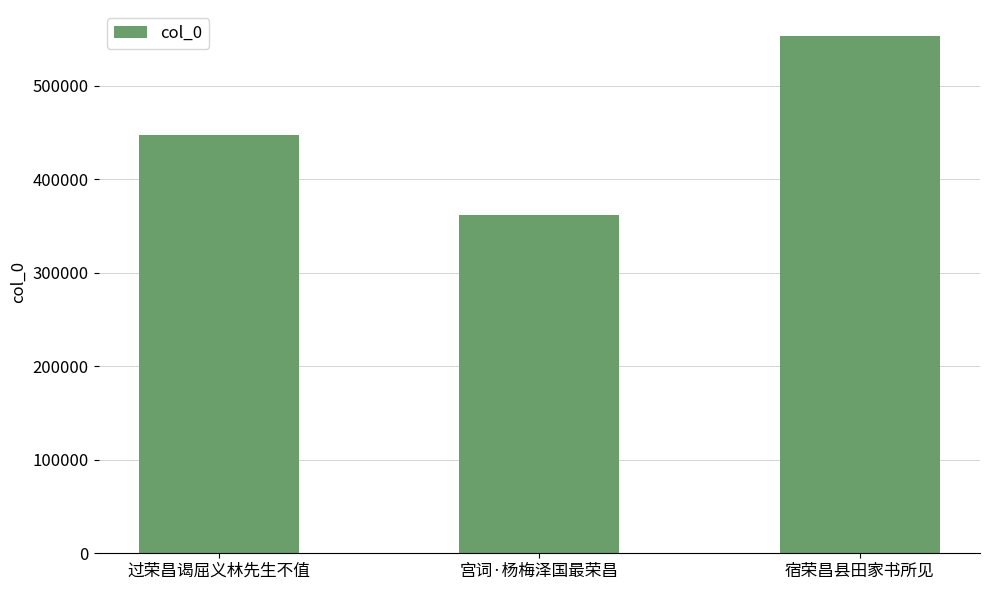

What is the difference between the maximum and second lowest values?

106103